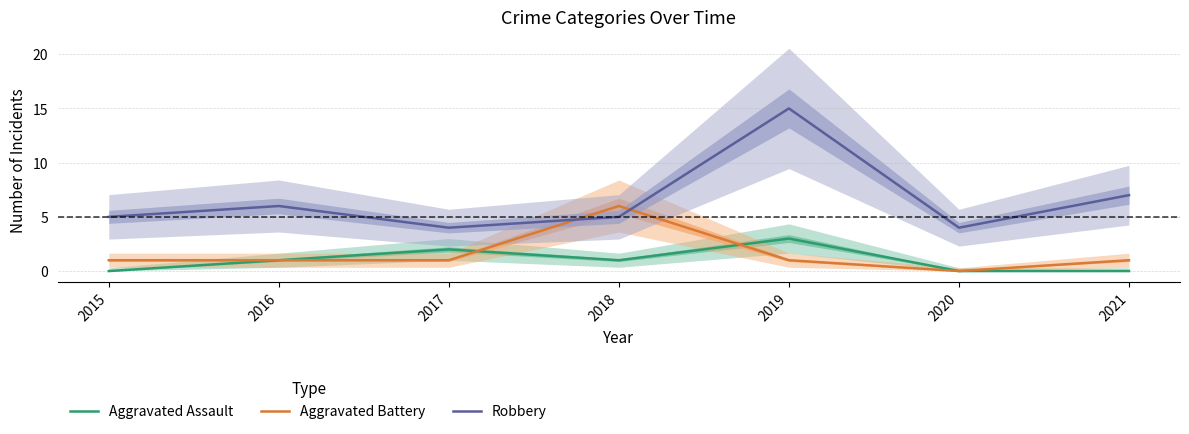

Where does the Robbery series first go above 5?

2016